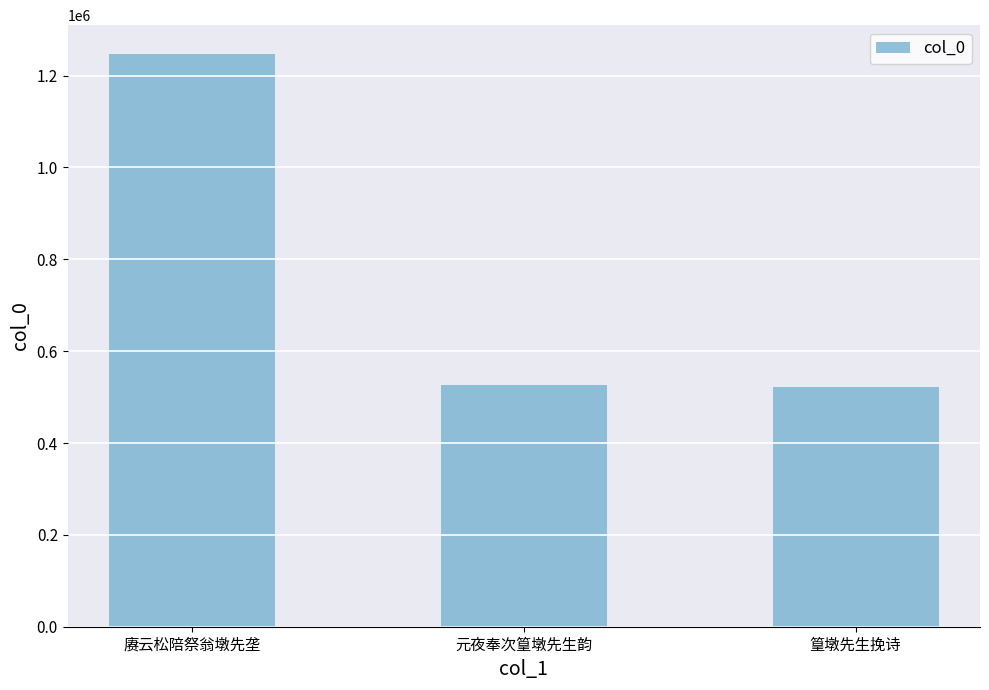

At which label does the data first exceed 526524?

赓云松陪祭翁墩先垄